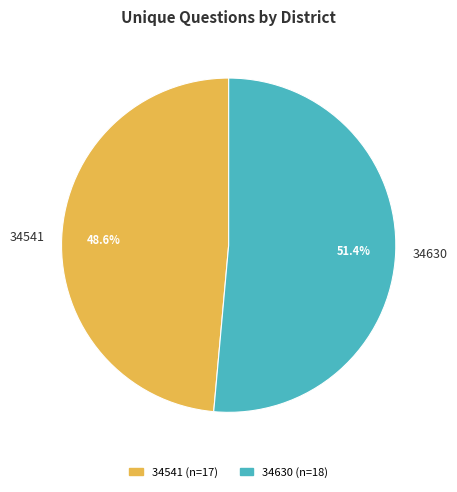

Rank the categories by value from highest to lowest.

34630, 34541